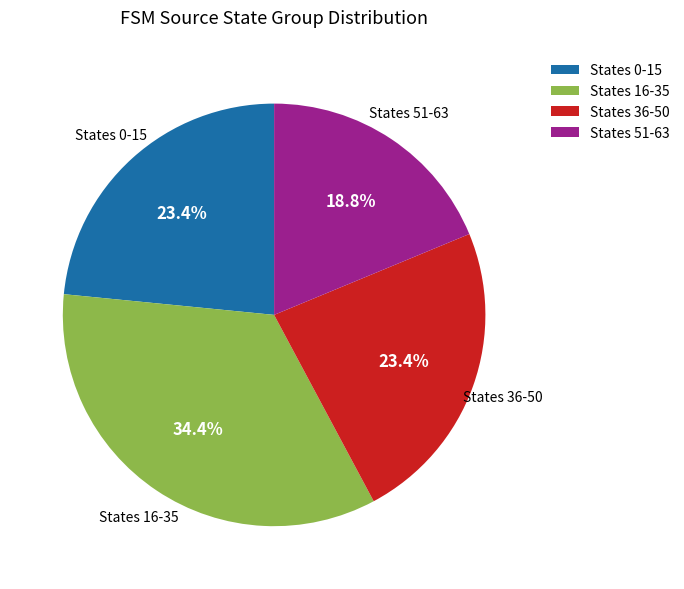

Approximately how many times larger is the value at States 51-63 compared to States 36-50?

0.8